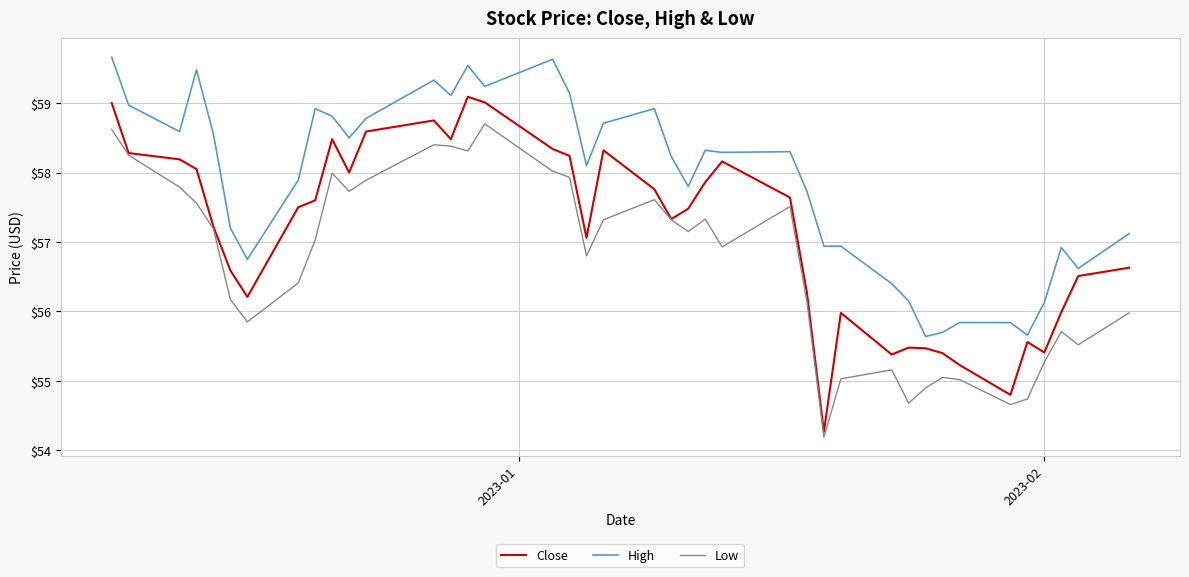

What is the greatest value displayed?

59.7